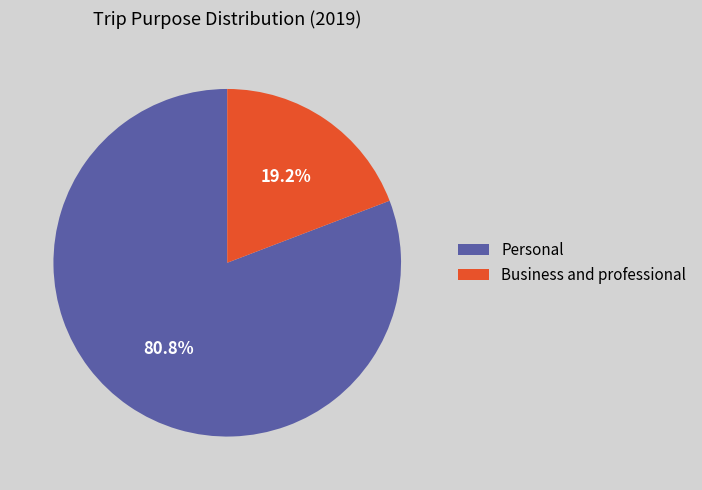

What percentage do Business and professional and Personal together represent?

100.0%